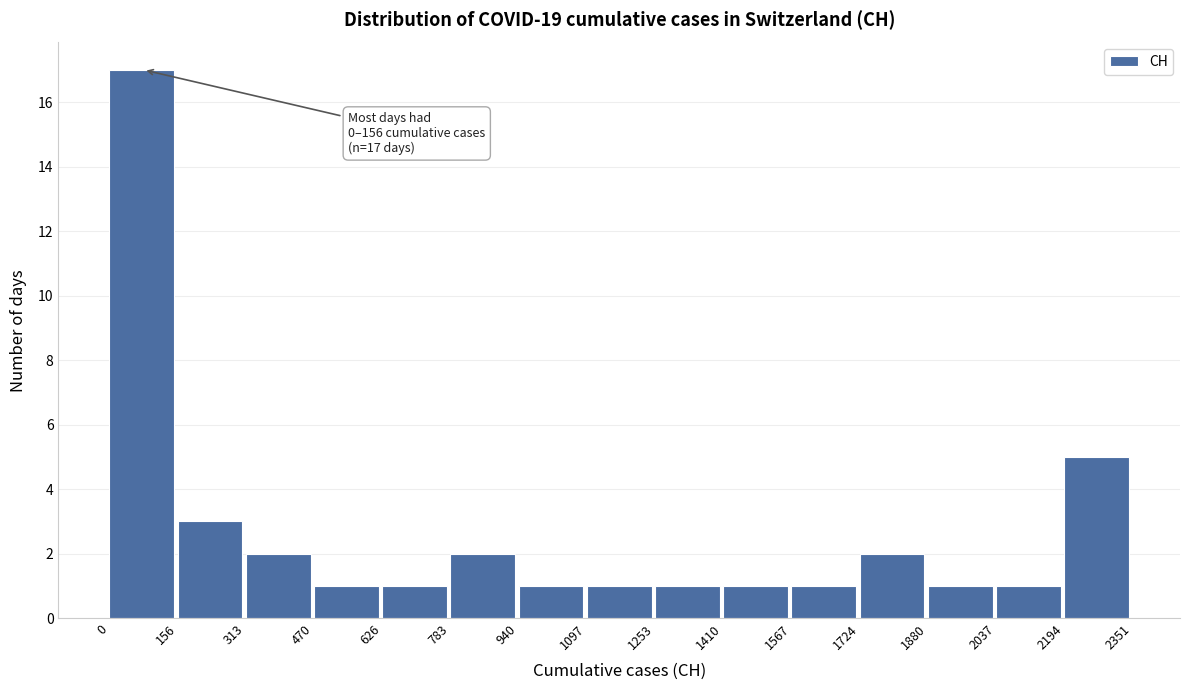

Over which range of the x-axis is the bar tallest?

0 to 156